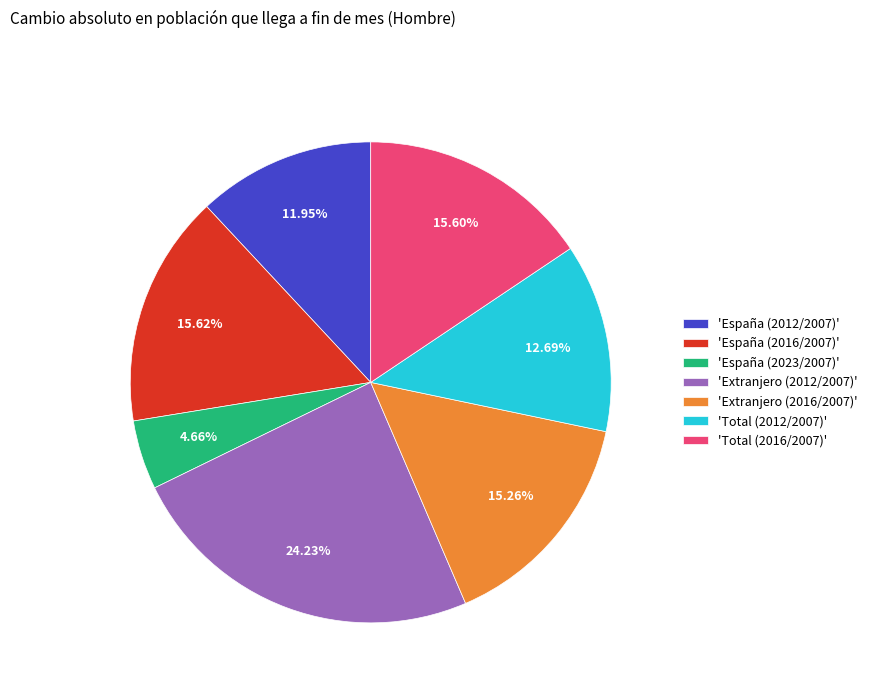

To the nearest percent, what is the difference between the largest and smallest slice percentages?

20%